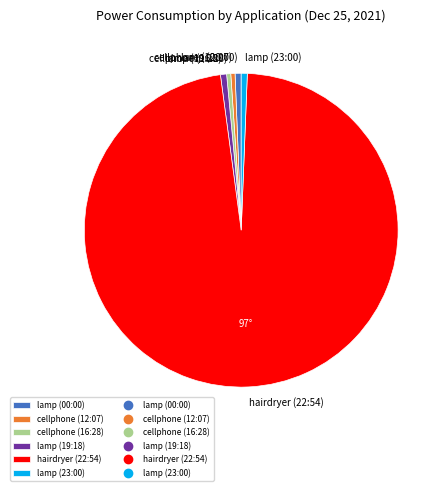

How many segments does this pie chart have?

6